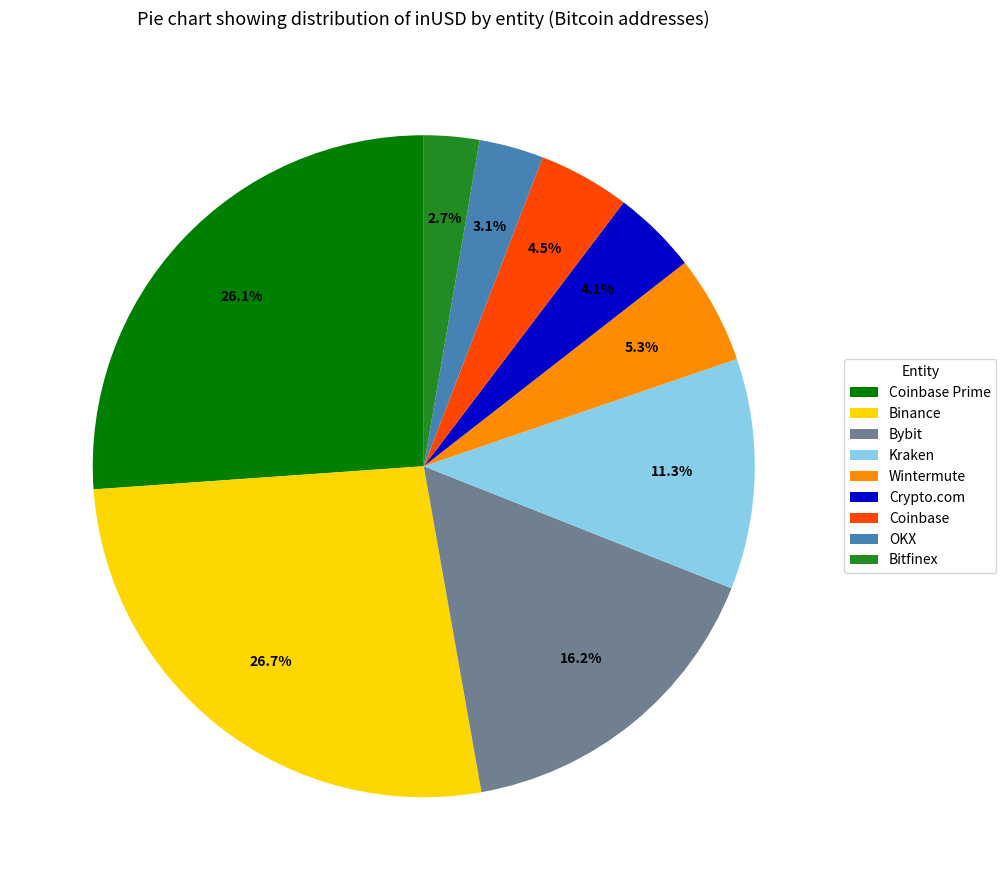

True or false: OKX accounts for 3% of the total.

True